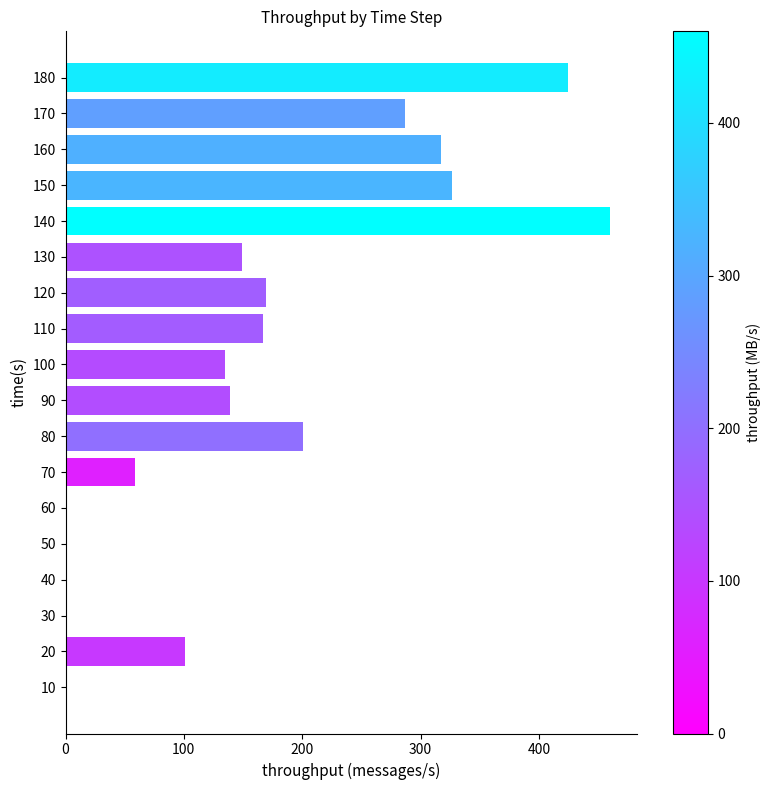

At which label is the value closest to 230?

80